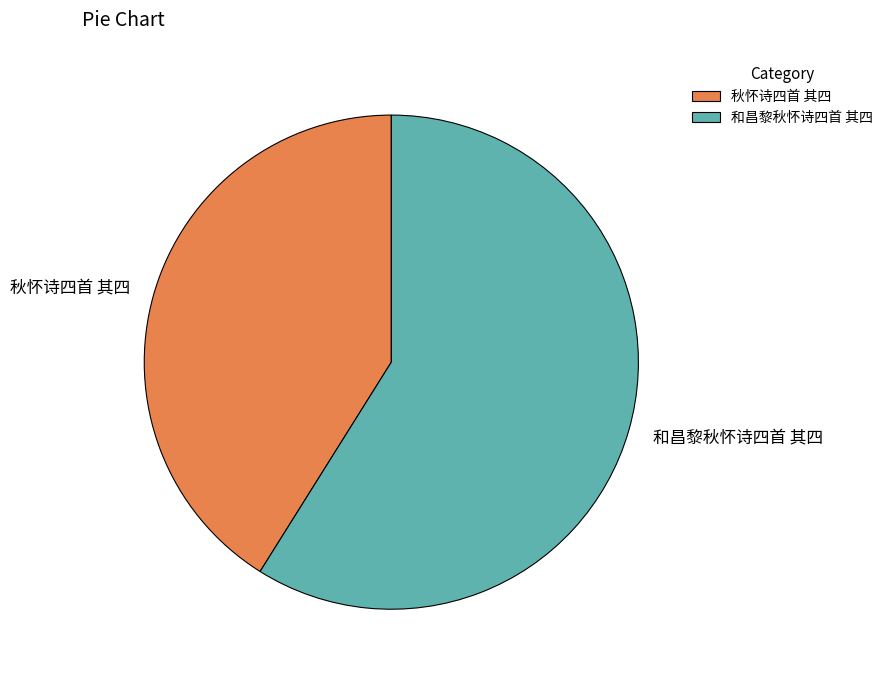

True or false: 和昌黎秋怀诗四首 其四 accounts for 59% of the total.

True